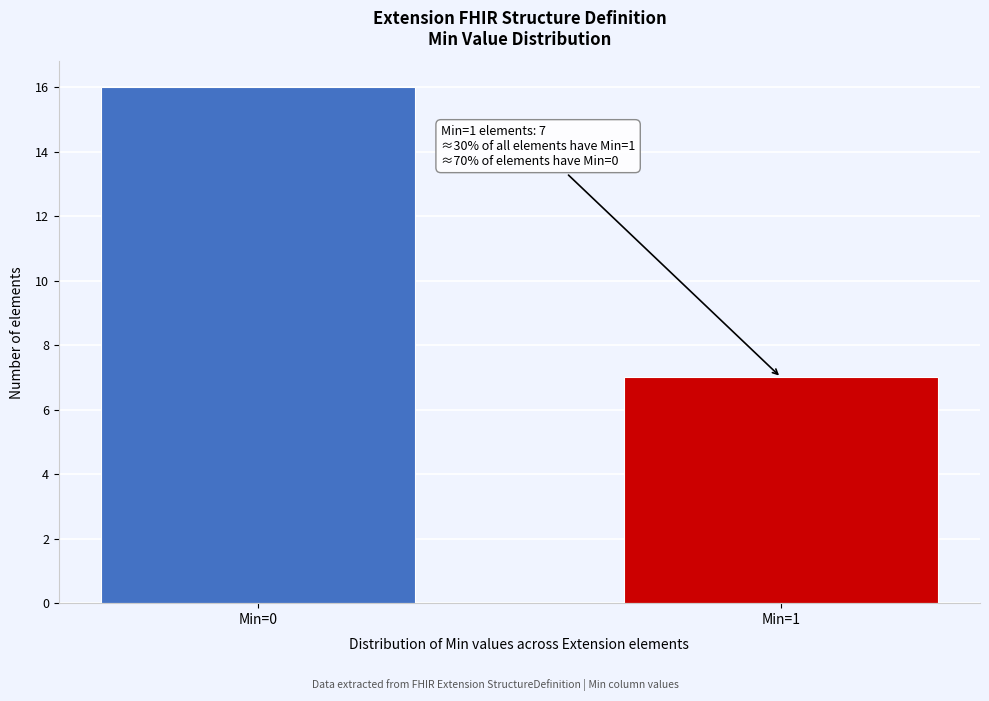

Reading right to left, transcribe all the data shown in this chart.

Min=1=7	Min=0=16